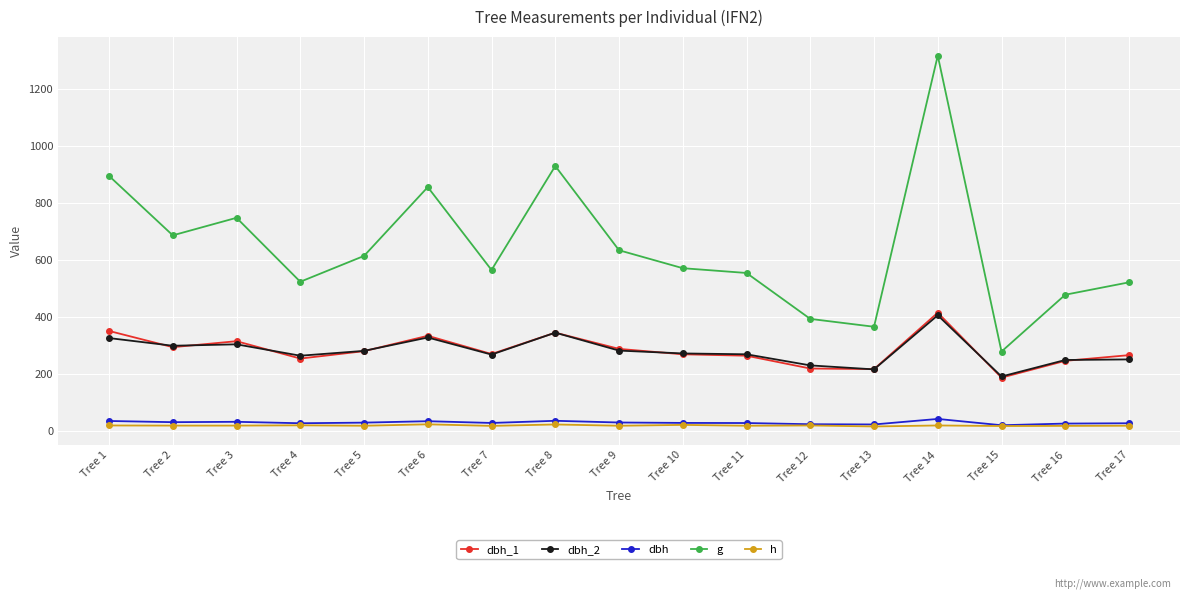

What is the difference between the maximum and minimum values in the dbh_2 series?

215.0